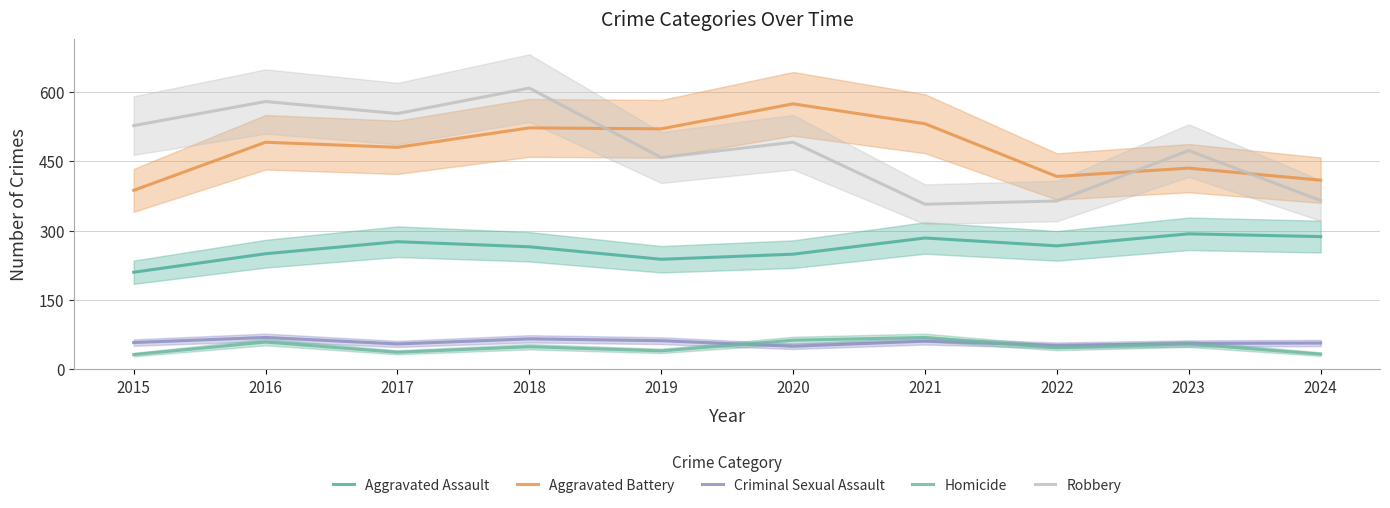

How many times do Robbery and Aggravated Battery cross each other?

3